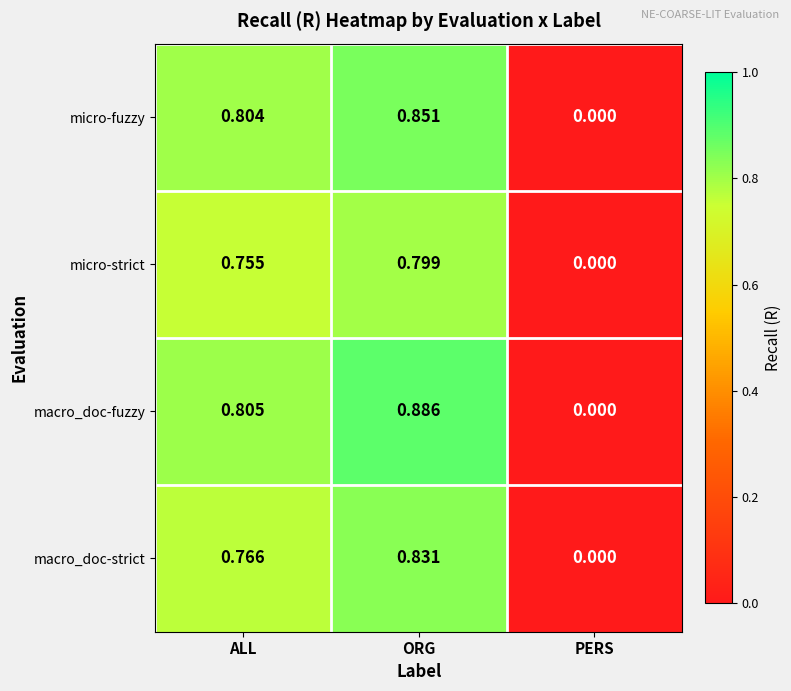

Count the number of categories in the chart.

3